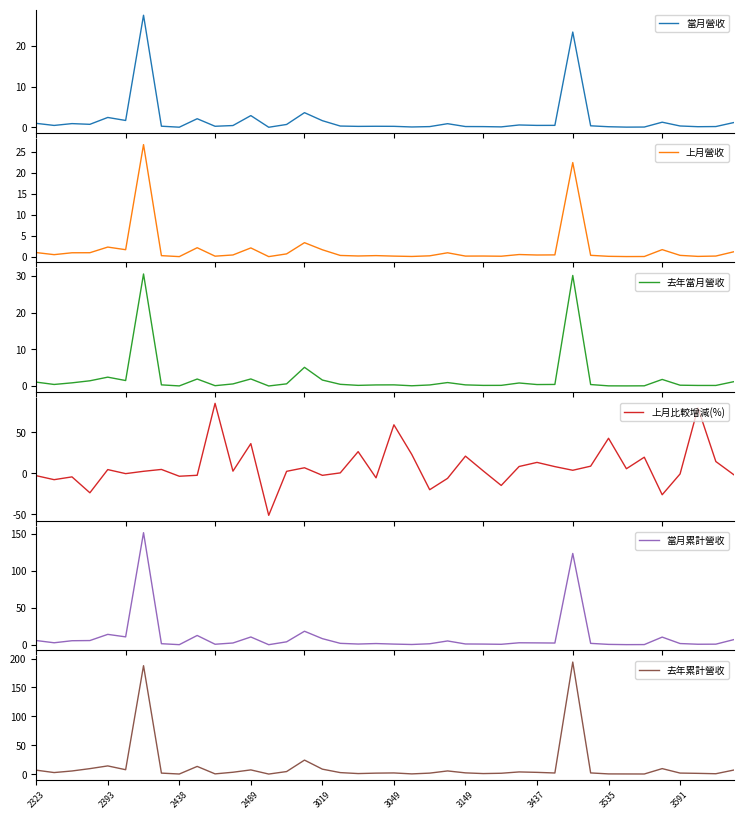

Reading left to right, transcribe all the data shown in this chart.

當月營收: 973493.0	462971.0	909260.0	734550.0	2419131.0	1679320.0	27482263.0	273838.0	30159.0	2106796.0	256179.0	437365.0	2875675.0	15407.0	701531.0	3594460.0	1627087.0	311810.0	231579.0	256504.0	241405.0	85131.0	175902.0	890381.0	190146.0	174189.0	106855.0	574018.0	471302.0	480384.0	23364945.0	370558.0	144978.0	46632.0	68785.0	1256553.0	327958.0	152057.0	189054.0	1165136.0
上月營收: 1001371.0	501454.0	949806.0	962749.0	2311326.0	1684238.0	26794515.0	261179.0	31247.0	2156711.0	138004.0	425636.0	2108336.0	31615.0	684158.0	3362799.0	1666691.0	309880.0	182935.0	271248.0	151460.0	69142.0	219726.0	947856.0	157017.0	169224.0	125333.0	529386.0	415434.0	443644.0	22504919.0	340492.0	101425.0	44121.0	57422.0	1700503.0	330179.0	84475.0	165094.0	1183643.0
去年當月營收: 1076352.0	435645.0	877409.0	1437247.0	2428677.0	1506653.0	30559659.0	326715.0	38949.0	1917540.0	102822.0	581777.0	1939273.0	22475.0	602991.0	5106817.0	1638722.0	472860.0	189440.0	306385.0	326280.0	78148.0	300056.0	954686.0	319343.0	181576.0	189784.0	836837.0	412288.0	440730.0	30156964.0	413207.0	55299.0	43218.0	65003.0	1806792.0	233667.0	167652.0	164848.0	1190640.0
上月比較增減(%): -2.8	-7.7	-4.3	-23.7	4.7	-0.3	2.6	4.8	-3.5	-2.3	85.6	2.8	36.4	-51.3	2.5	6.9	-2.4	0.6	26.6	-5.4	59.4	23.1	-19.9	-6.1	21.1	2.9	-14.7	8.4	13.4	8.3	3.8	8.8	42.9	5.7	19.8	-26.1	-0.7	80.0	14.5	-1.6
當月累計營收: 5796118.0	2756817.0	5519218.0	5758572.0	14098701.0	10719234.0	151226135.0	1507502.0	210983.0	12612689.0	774791.0	2466464.0	10566294.0	166918.0	4052595.0	18314829.0	8323355.0	1994440.0	1056423.0	1710756.0	981723.0	442603.0	1420519.0	5214076.0	1136364.0	998159.0	698141.0	2746343.0	2604267.0	2416415.0	123222308.0	1953378.0	585258.0	251476.0	330643.0	10409593.0	1731722.0	773374.0	880291.0	6990361.0
去年累計營收: 6941318.0	2790020.0	5532812.0	9585242.0	14299390.0	7707806.0	187605415.0	1839887.0	271564.0	13415453.0	518731.0	3342361.0	7398112.0	203906.0	4532510.0	24342950.0	8676694.0	2722790.0	1041459.0	1804026.0	2130955.0	485354.0	1815189.0	5603383.0	2253673.0	1043754.0	1594685.0	3872738.0	3136339.0	2042206.0	193913053.0	2158911.0	452064.0	372880.0	317892.0	9617797.0	1911675.0	1416450.0	757473.0	7101825.0